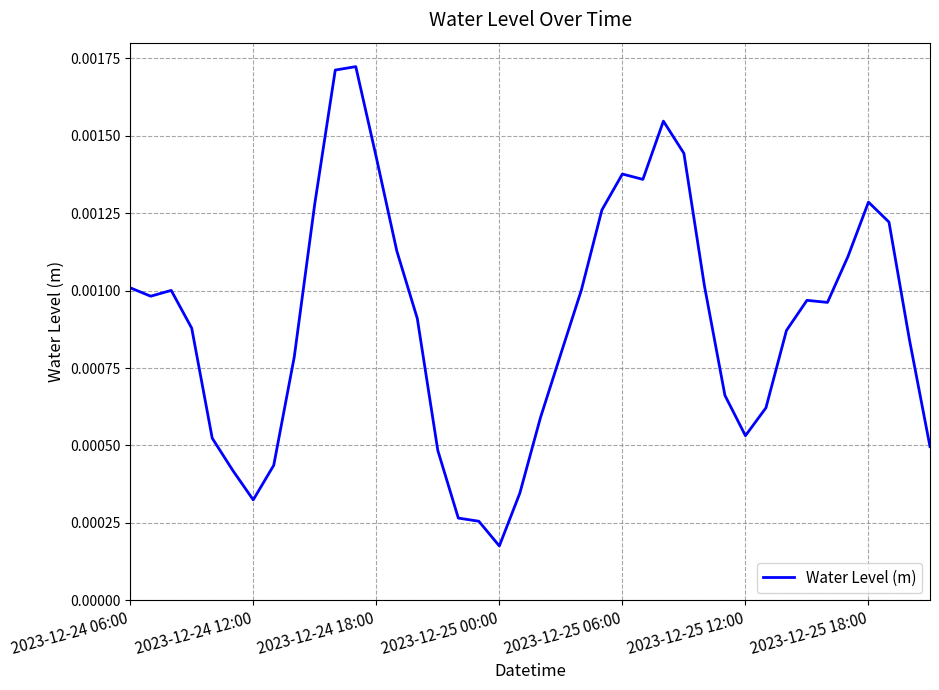

Count the values in the range 0 to 1.

40